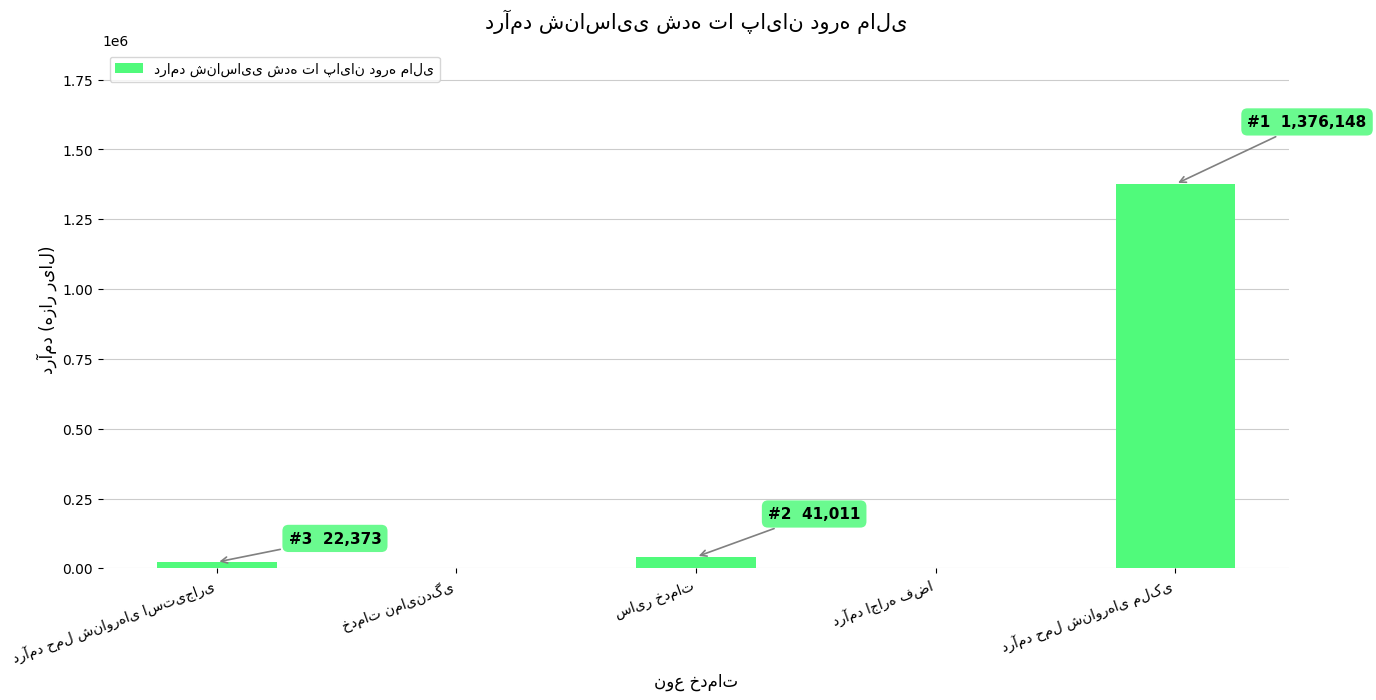

What is the greatest value displayed?

1376148